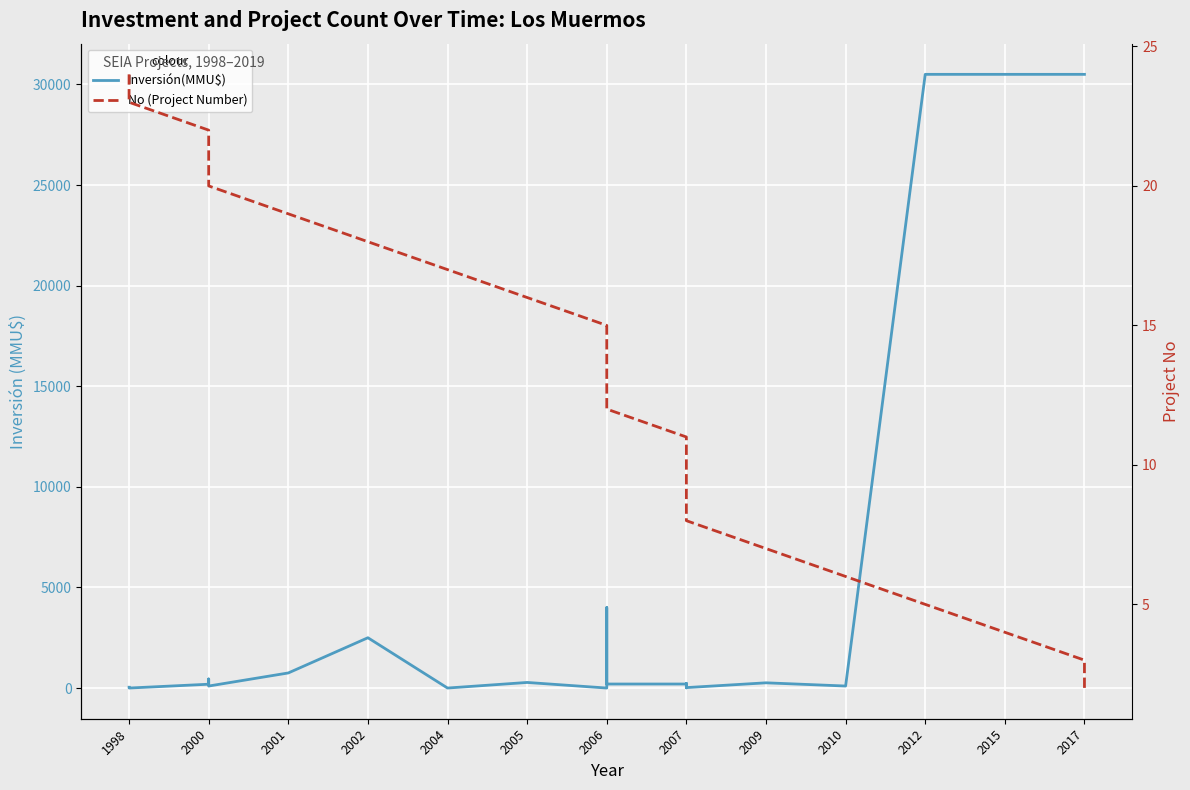

True or false: Inversión(MMU$) has a value of 1291 at 2006.

False